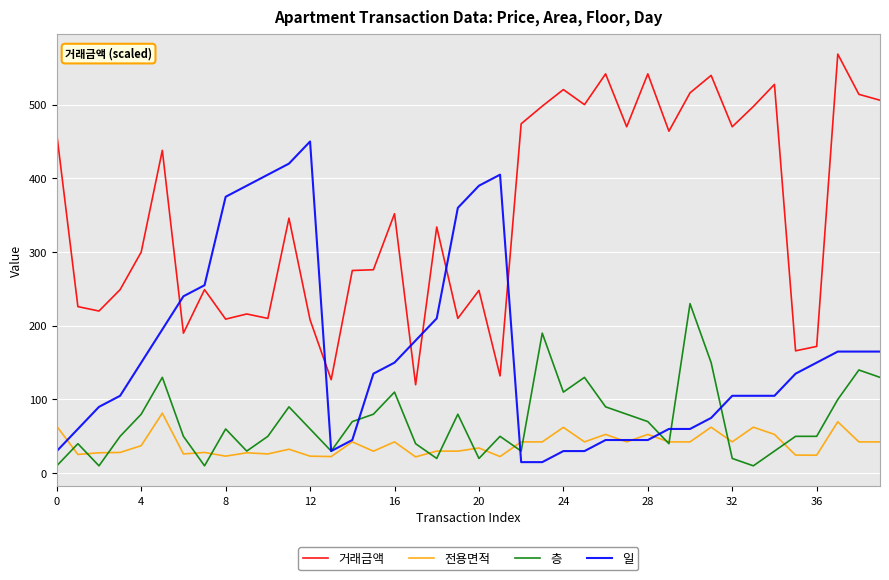

True or false: 층 has more than 0 interior local peaks.

True